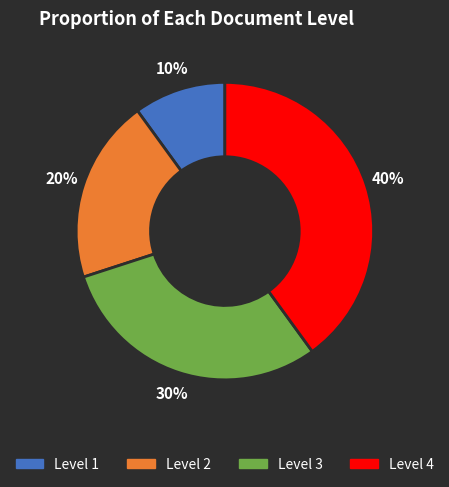

The Level 3 slice represents 30% of the pie. True or false?

True